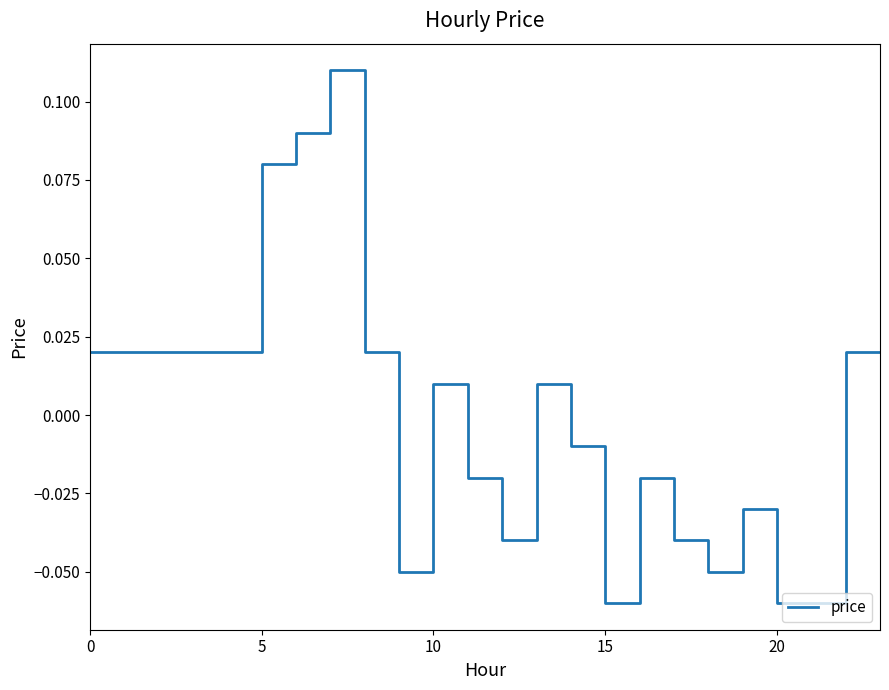

Does the chart have visible grid lines?

No